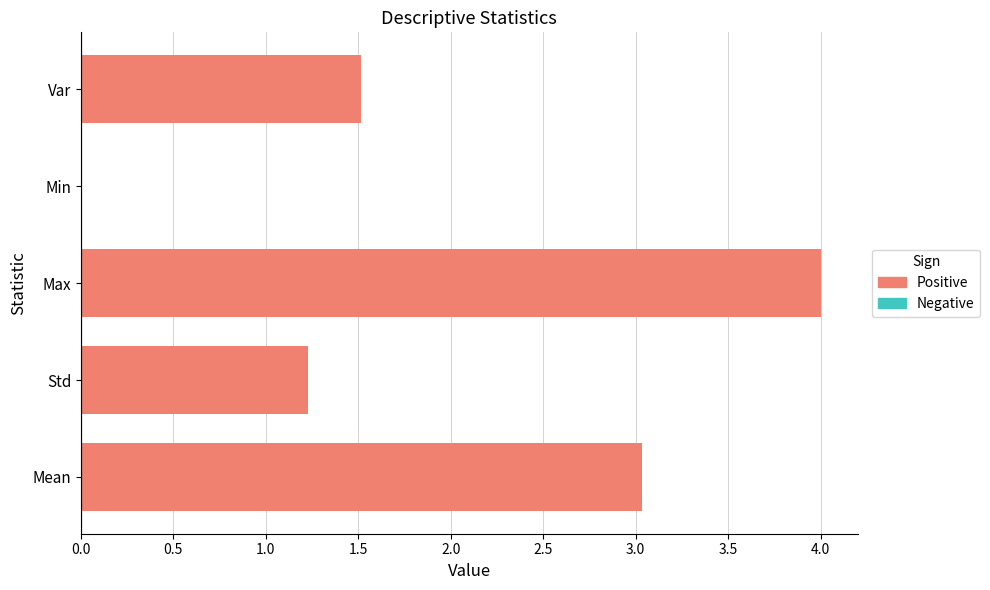

Reading right to left, what are all the values shown in this chart?

1.5	0.0	4.0	1.2	3.0